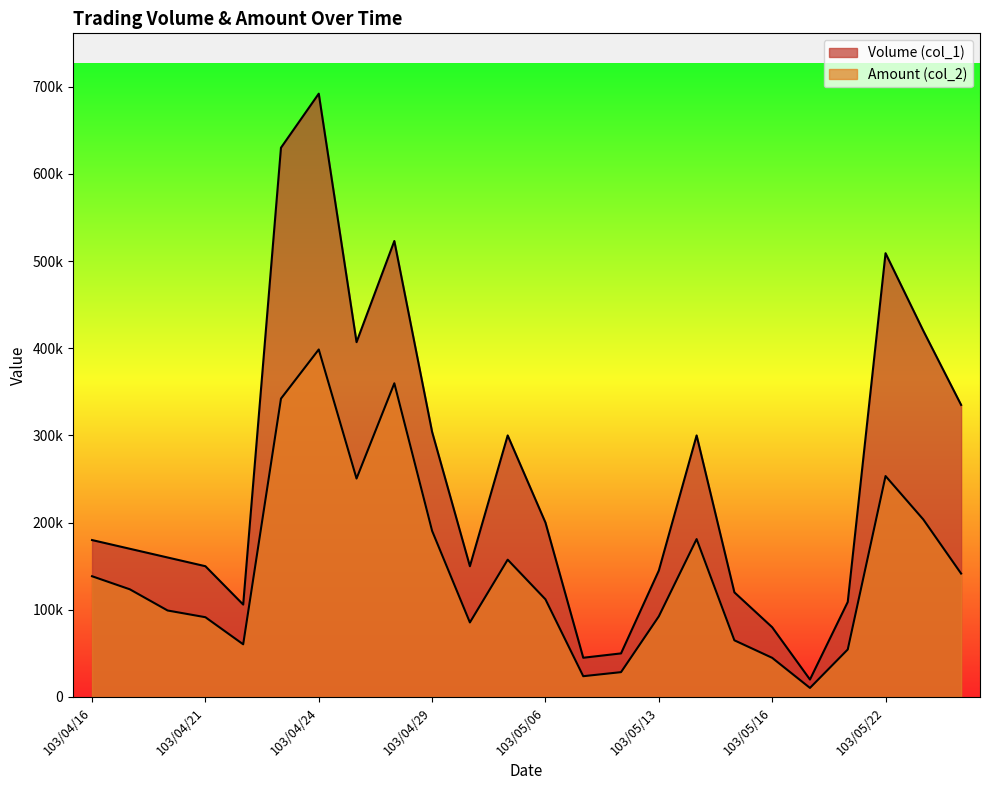

What is the highest value of the Amount (col_2) series?

398590